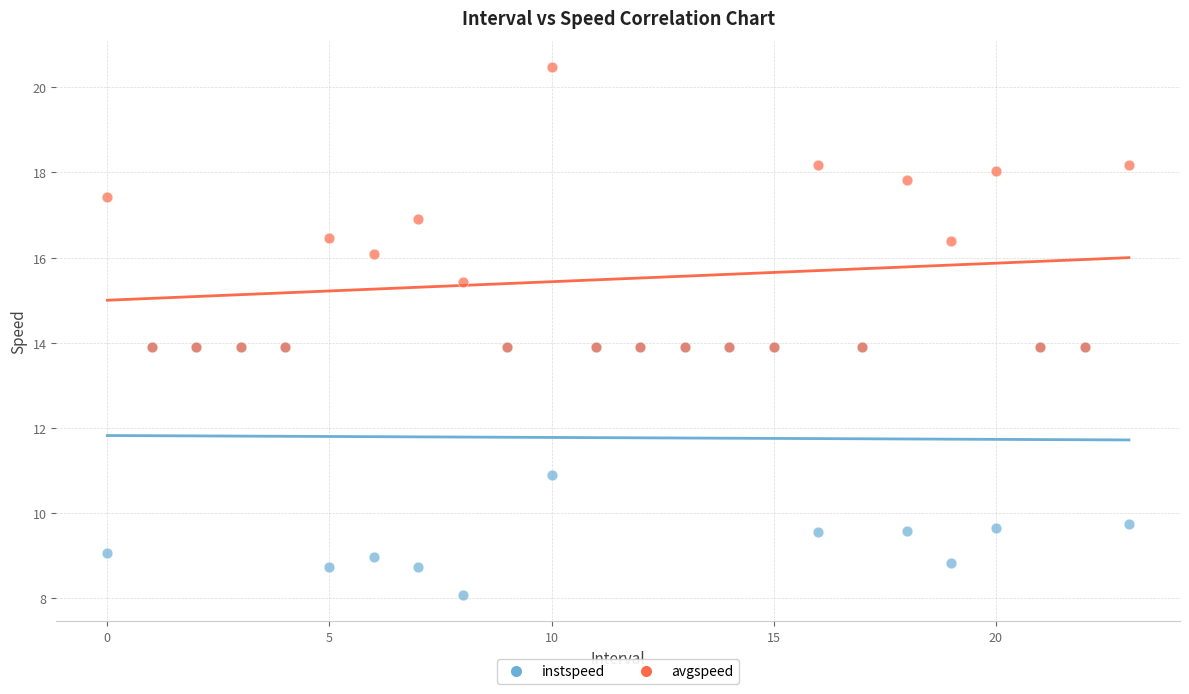

Which series contains the highest Y value?

avgspeed